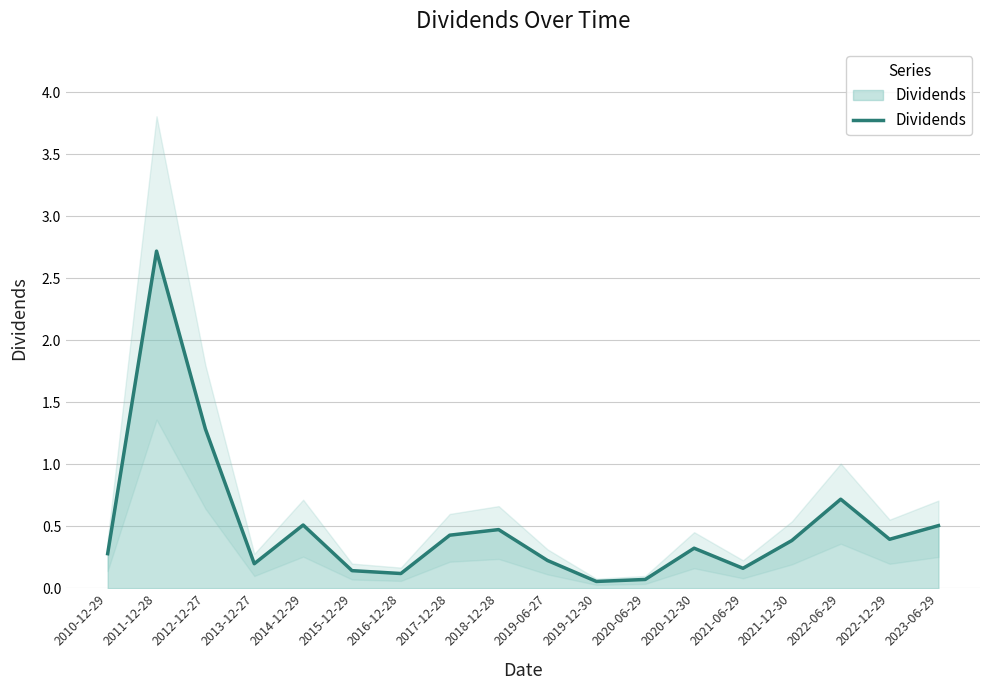

At which label is the value closest to 1?

2022-06-29